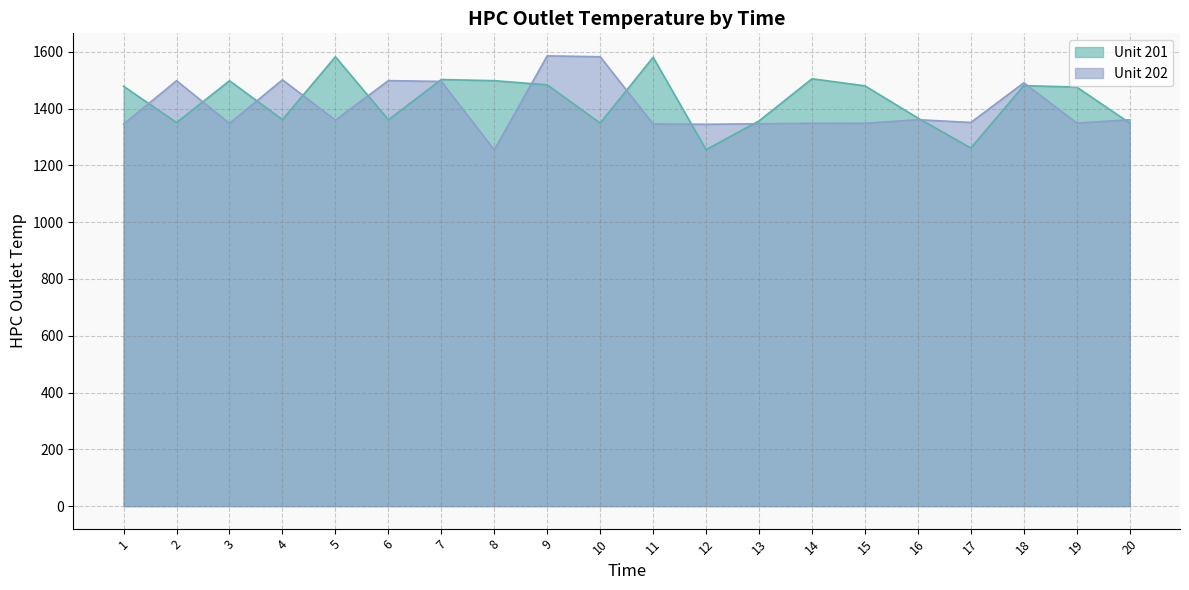

Where is the first local maximum for Unit 201?

3